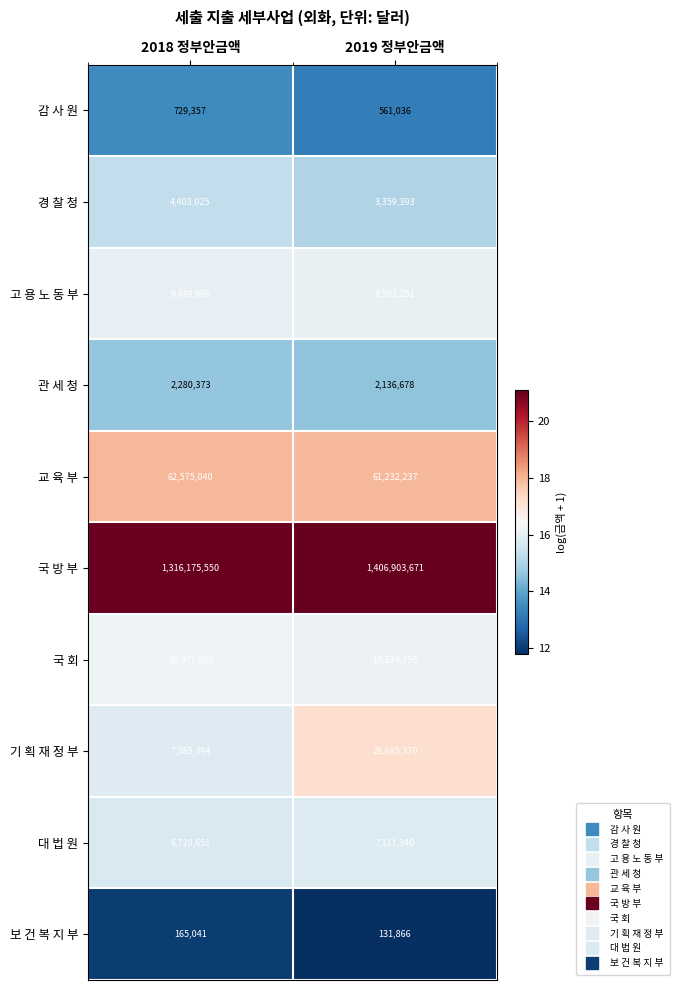

What is the sum of all 고 용 노 동 부 values?

19042217